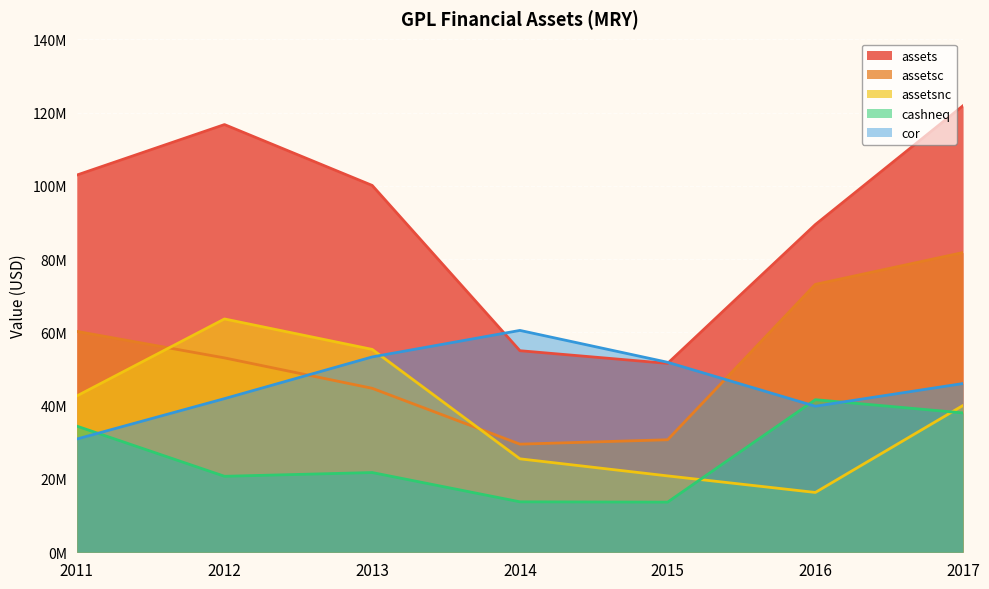

What is the value of the assetsnc point at the 3rd from the left?

55369000